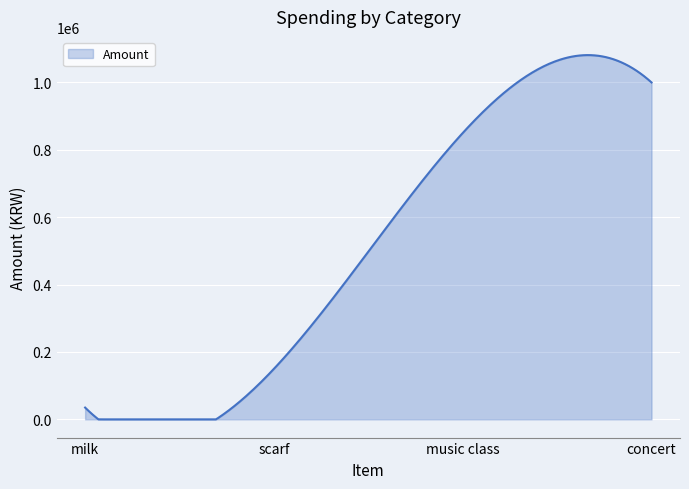

What is the difference between the maximum and minimum values?

1081170.0